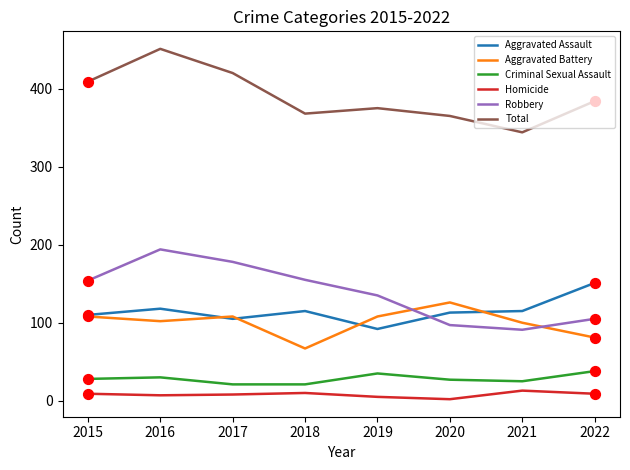

What are all the series names shown in the legend?

Aggravated Assault, Aggravated Battery, Criminal Sexual Assault, Homicide, Robbery, Total